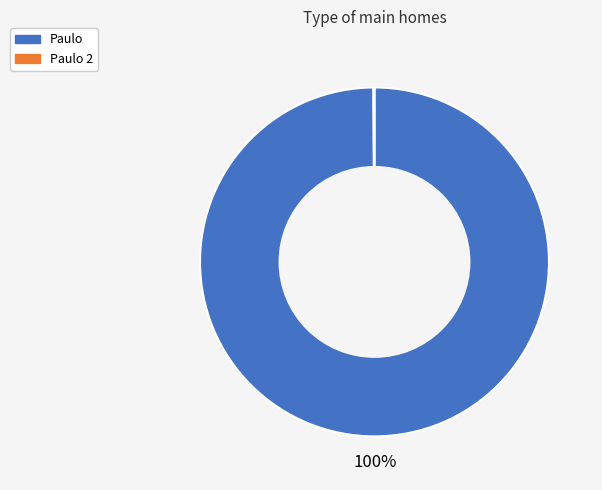

Is there a majority slice in this chart?

Yes